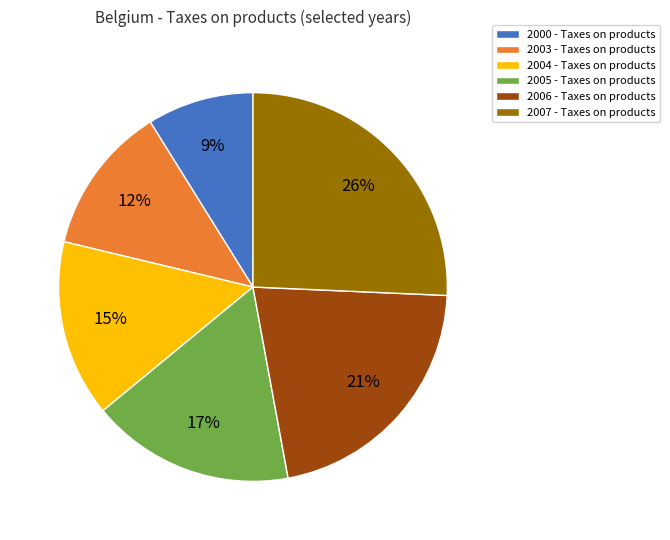

How many slices are in this pie chart?

6